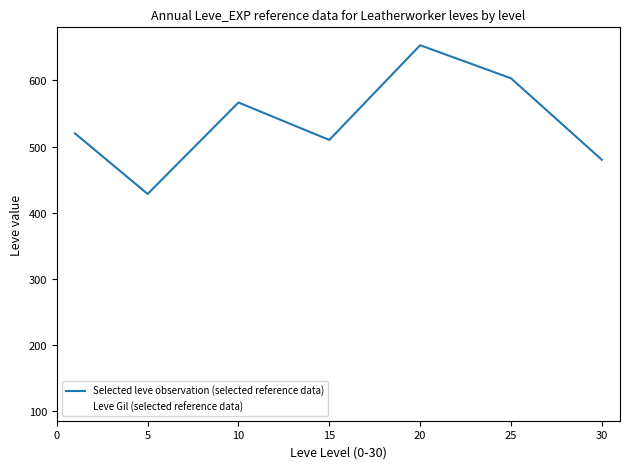

What is the minimum value shown in the chart?

428.3